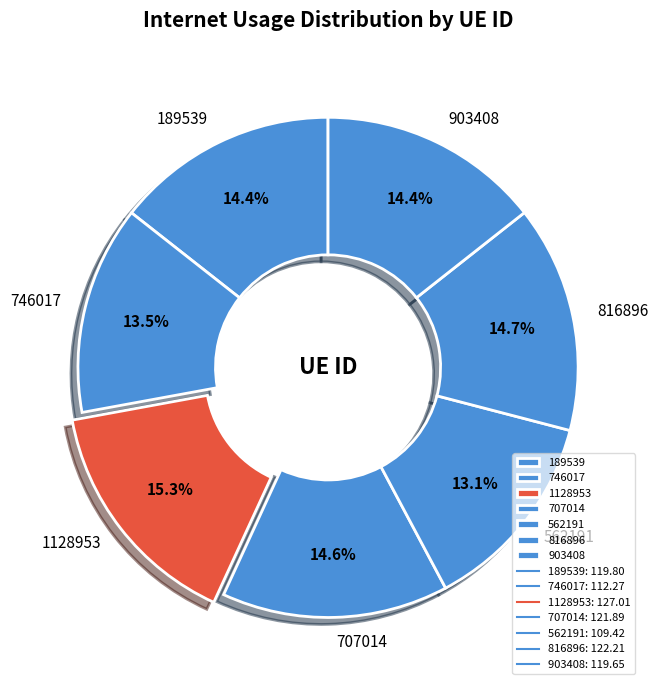

How much of the chart is everything except 816896?

85.3%